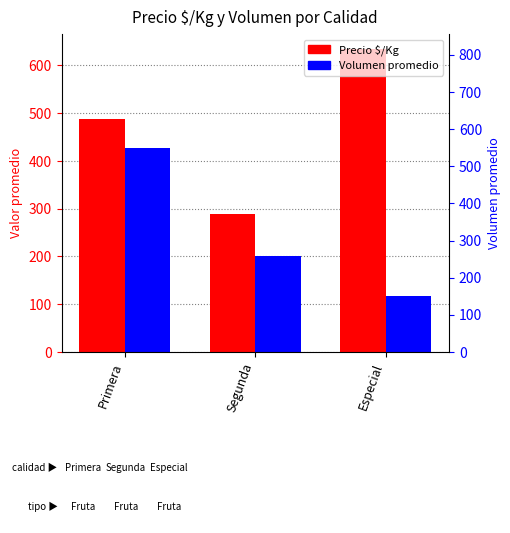

What is the value of the Precio $/Kg bar at the 1st from the left?

487